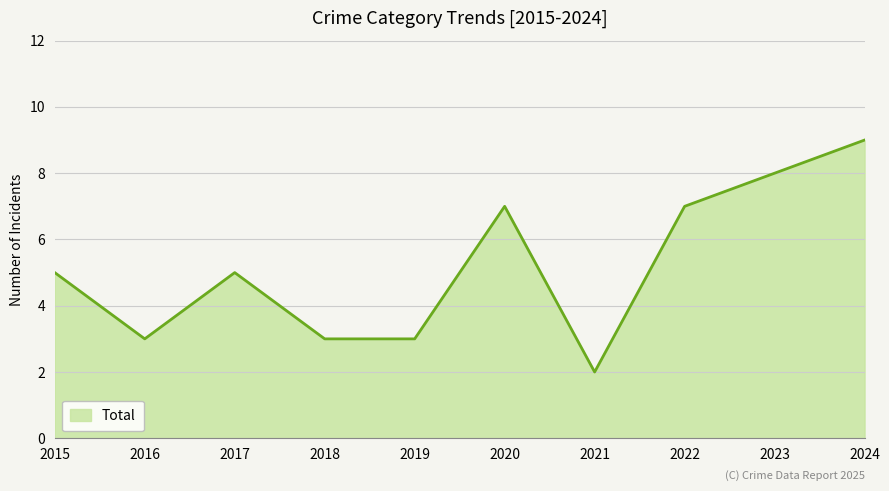

Which label corresponds to the smallest value in the chart?

2021